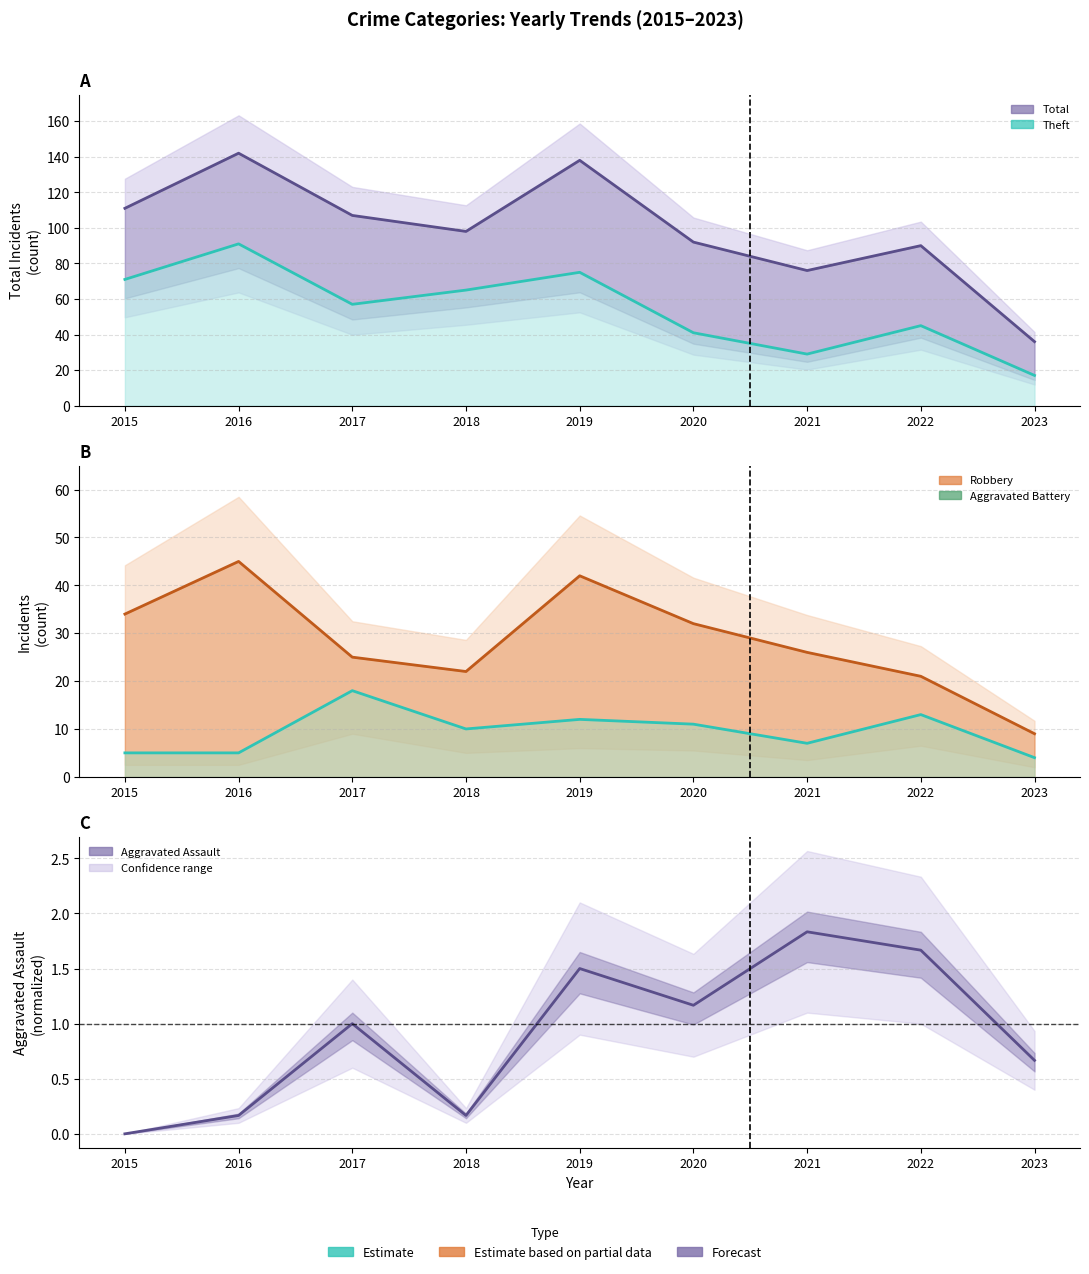

Between 2023 and 2021, which is larger?

2021